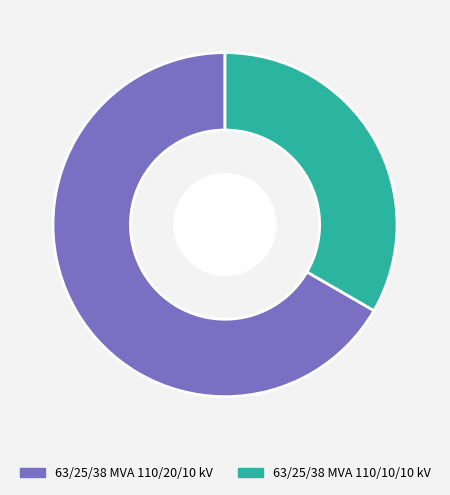

Does 63/25/38 MVA 110/20/10 kV represent more than half of the total?

Yes